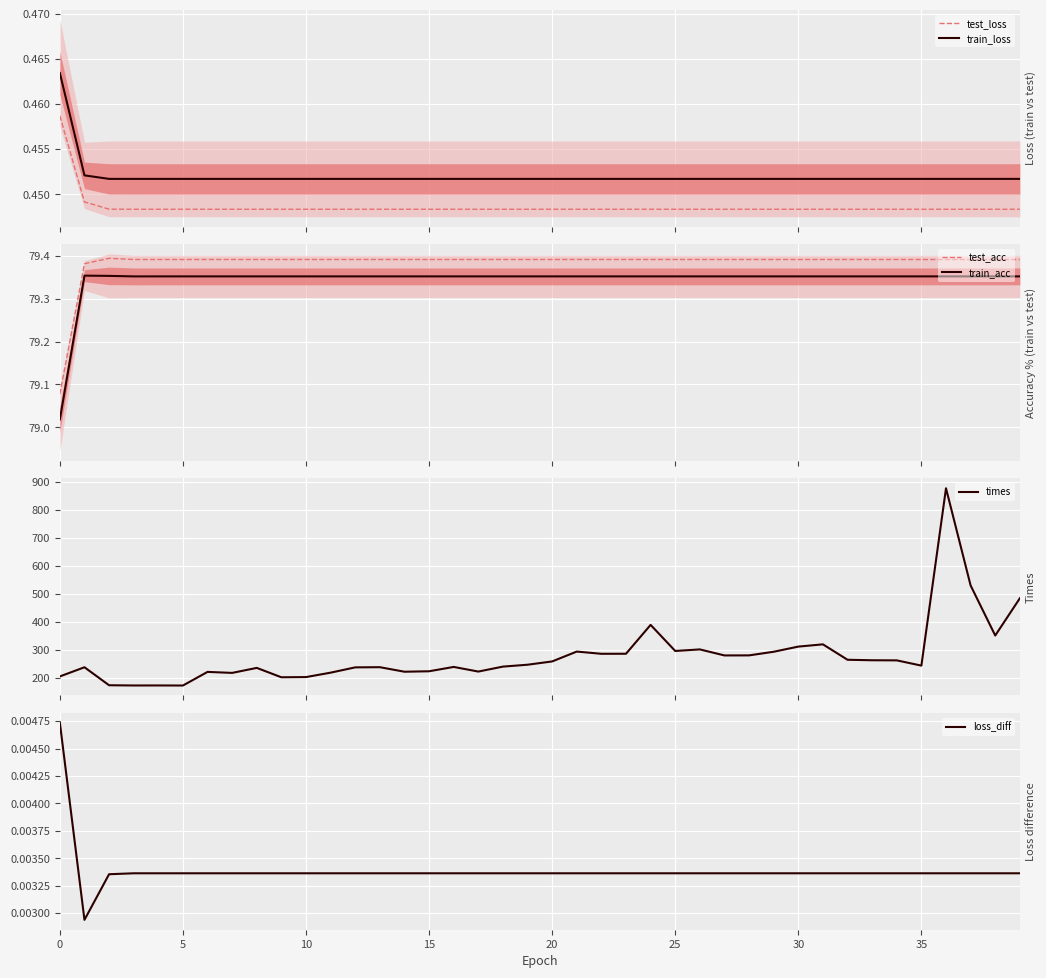

What is the label of the 32nd point from the left?

31